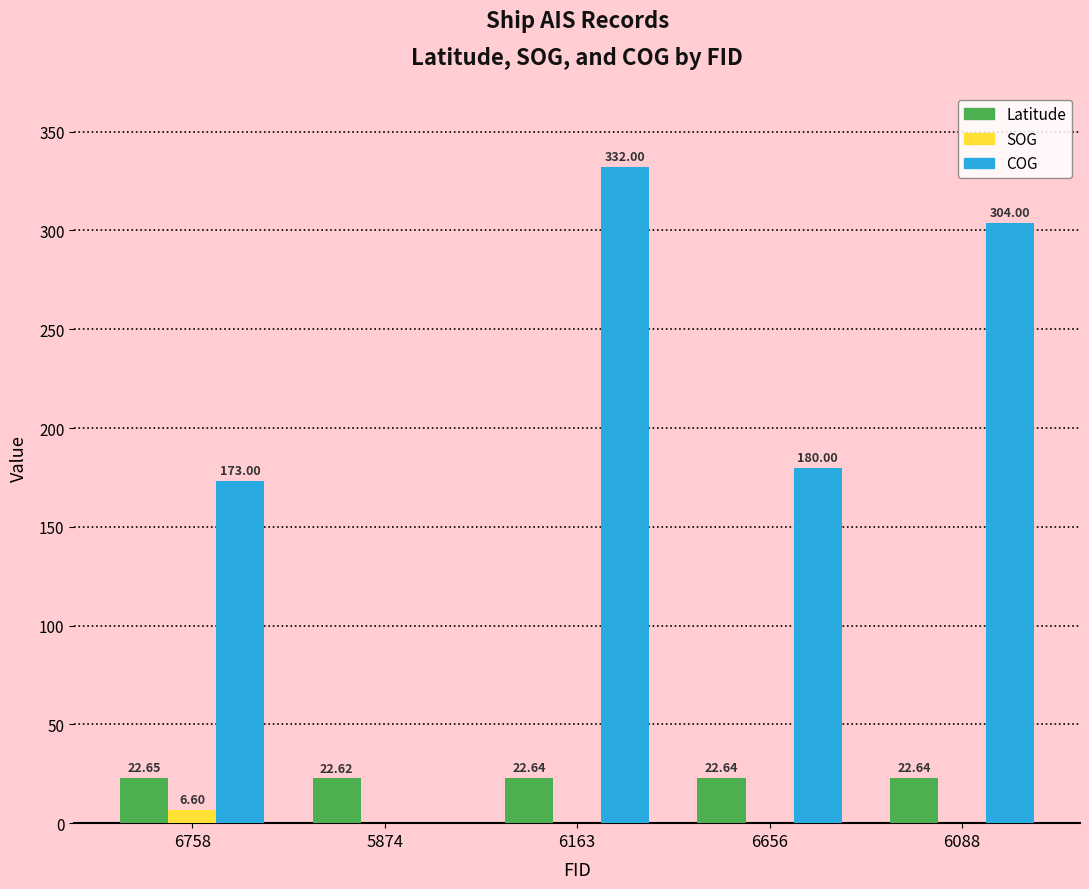

True or false: SOG has a value of 0.0 at 6656.

True